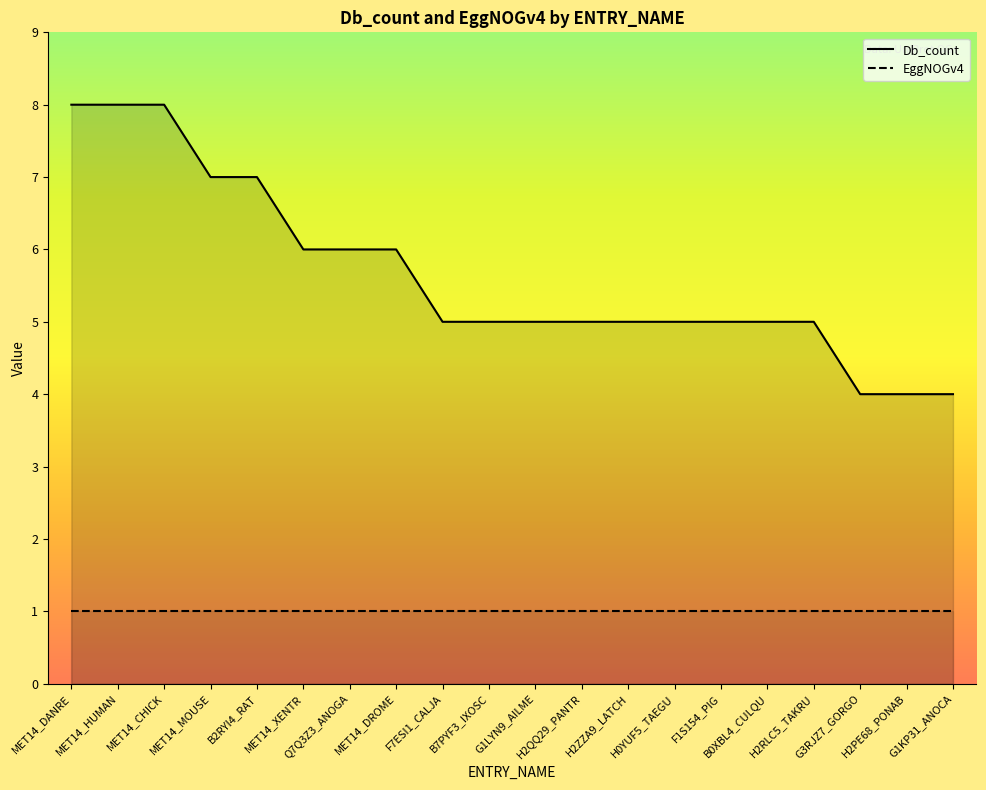

Which series has the largest total across all categories?

Db_count